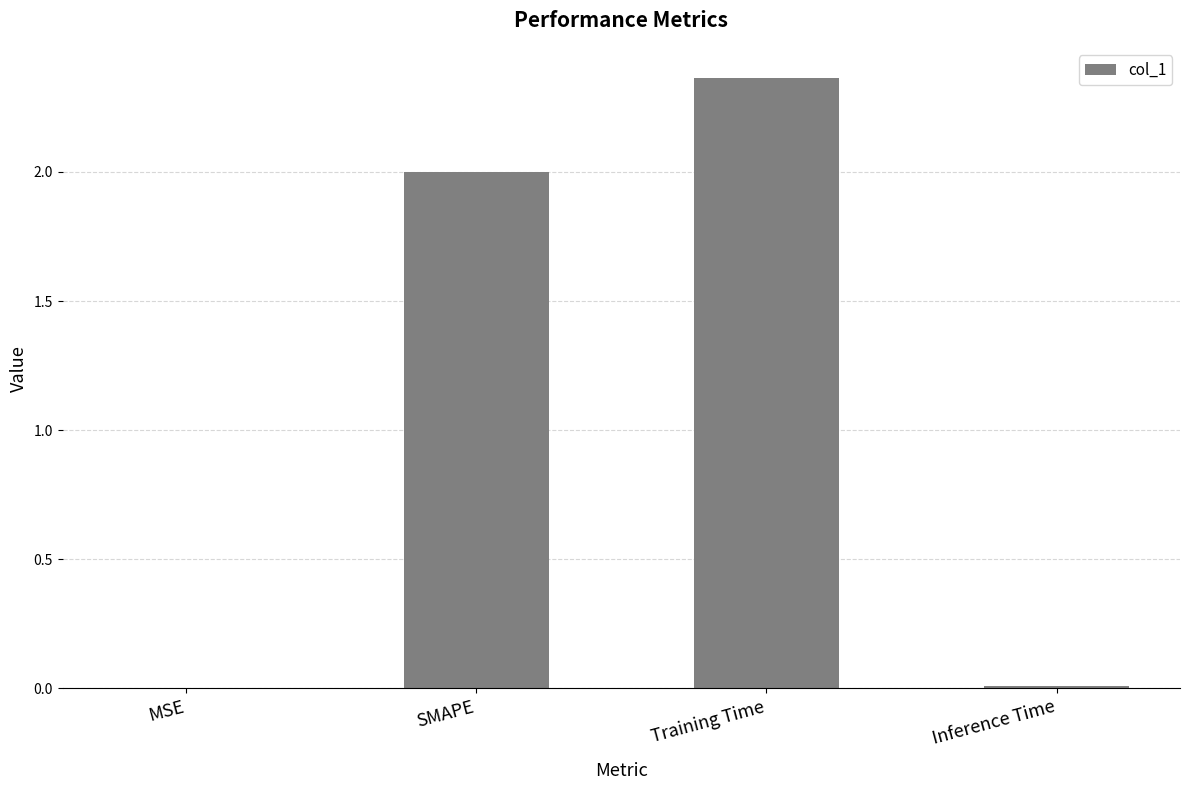

What is the difference between the values at Training Time and SMAPE?

0.4